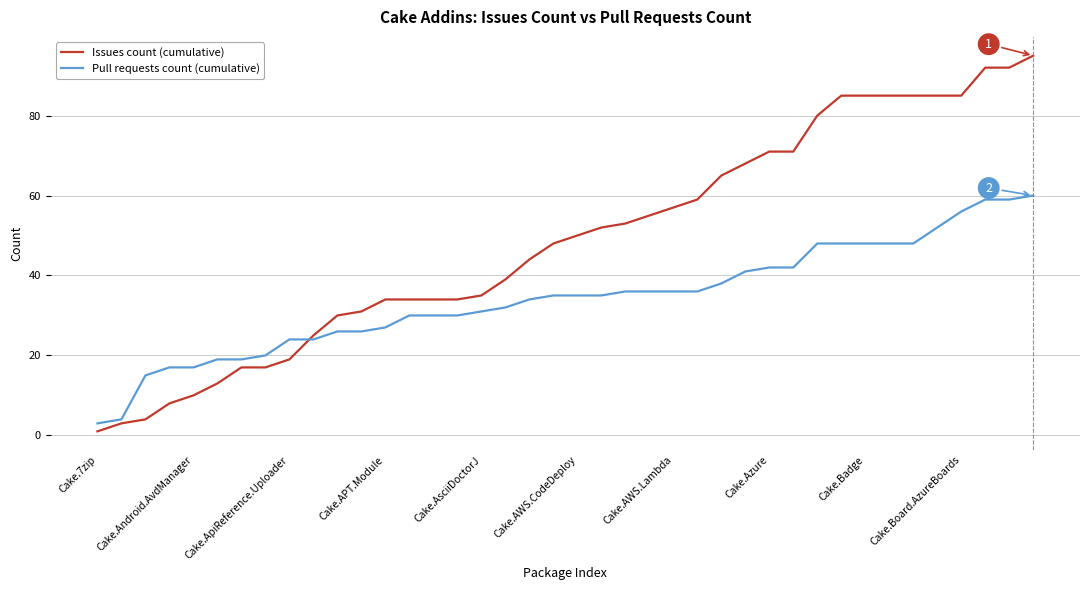

What is the minimum value shown in the chart?

1